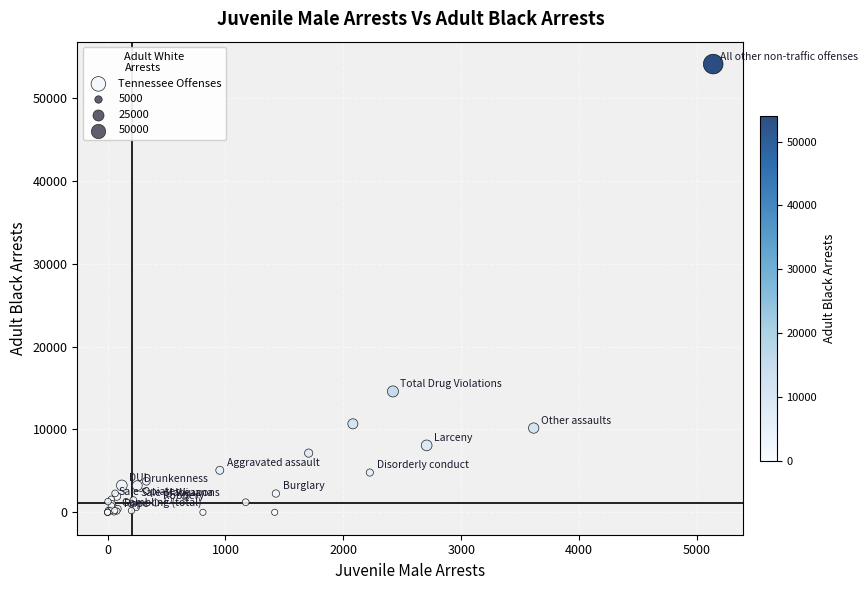

What Y value in the scatter plot is closest to 27038?

14583